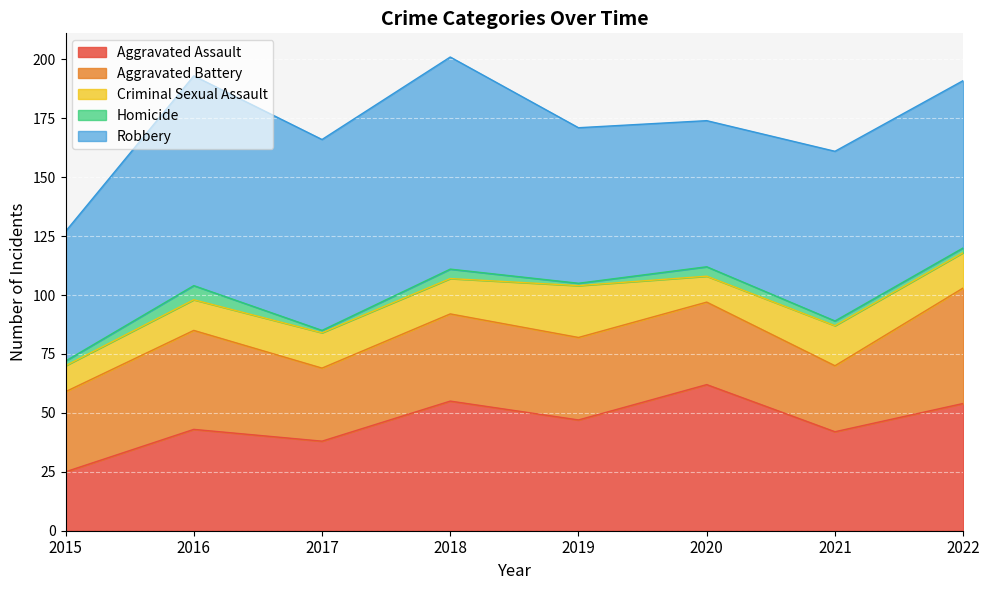

Reading left to right, extract all data points from this chart.

Aggravated Assault: 25	43	38	55	47	62	42	54
Aggravated Battery: 34	42	31	37	35	35	28	49
Criminal Sexual Assault: 11	13	15	15	22	11	17	15
Homicide: 2	6	1	4	1	4	2	2
Robbery: 55	89	81	90	66	62	72	71